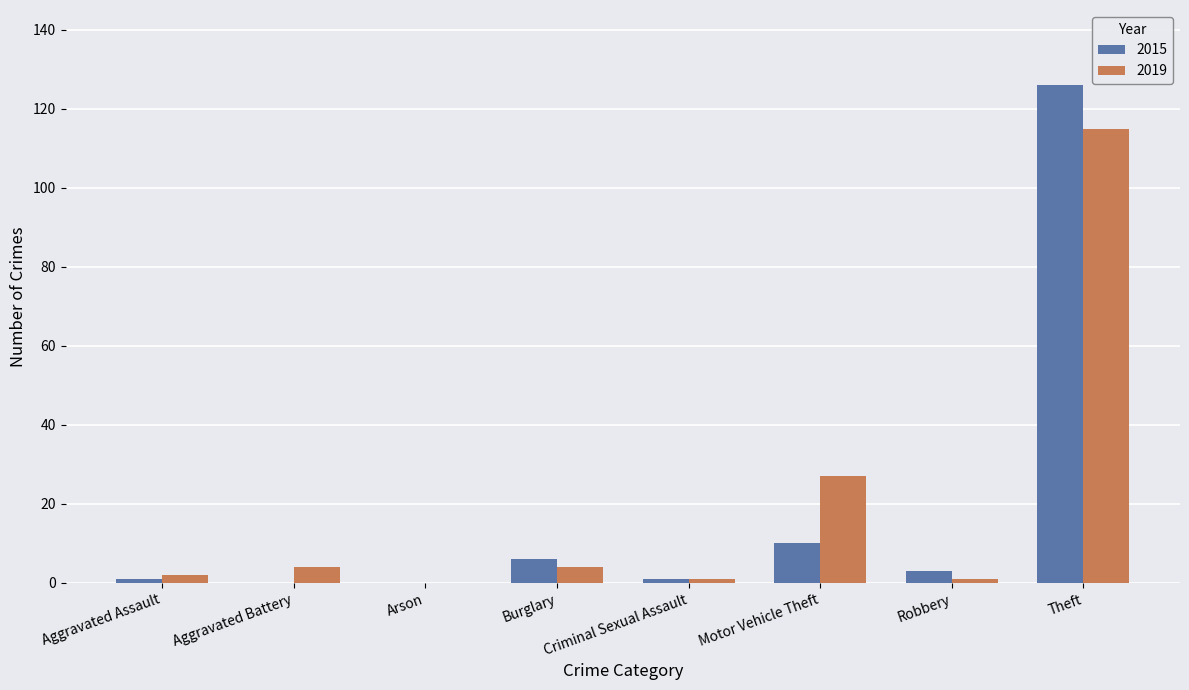

What is the sum of all 2015 values?

147